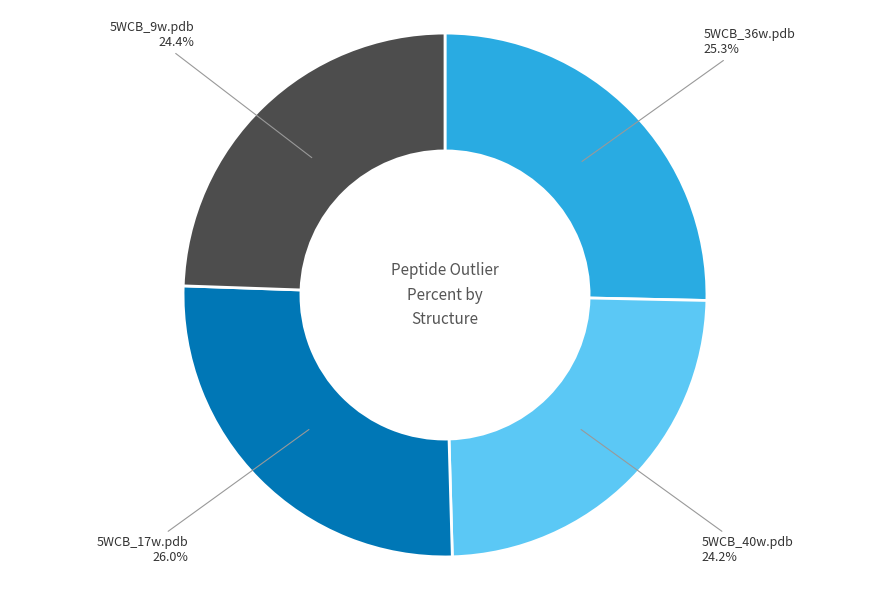

What is the largest slice in the pie chart?

5WCB_17w.pdb